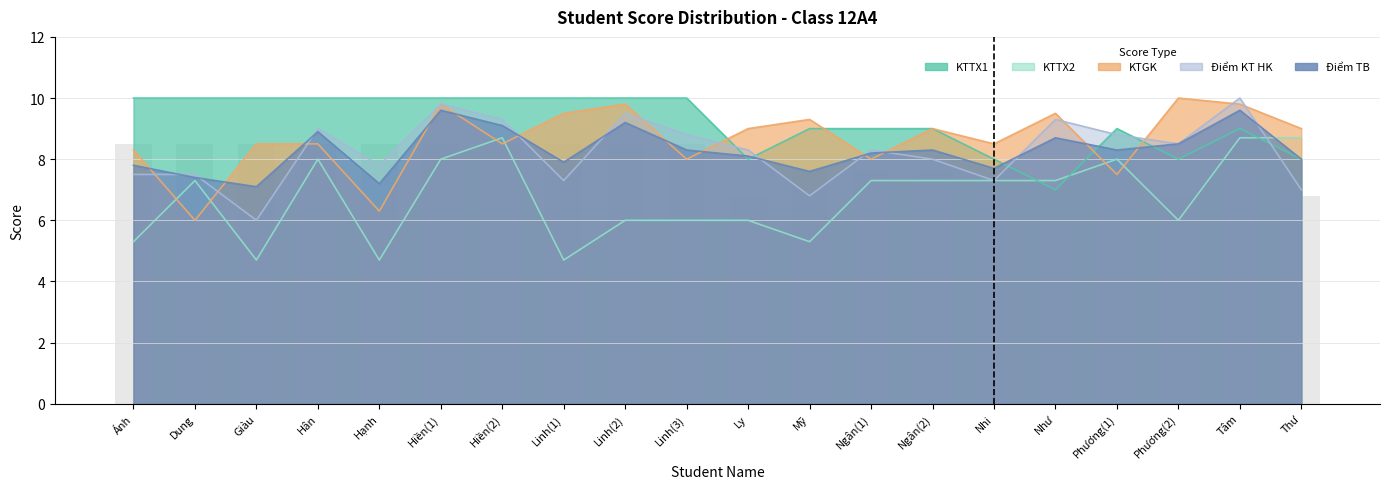

Where is KTTX2 nearest to the value 6?

Linh(2)